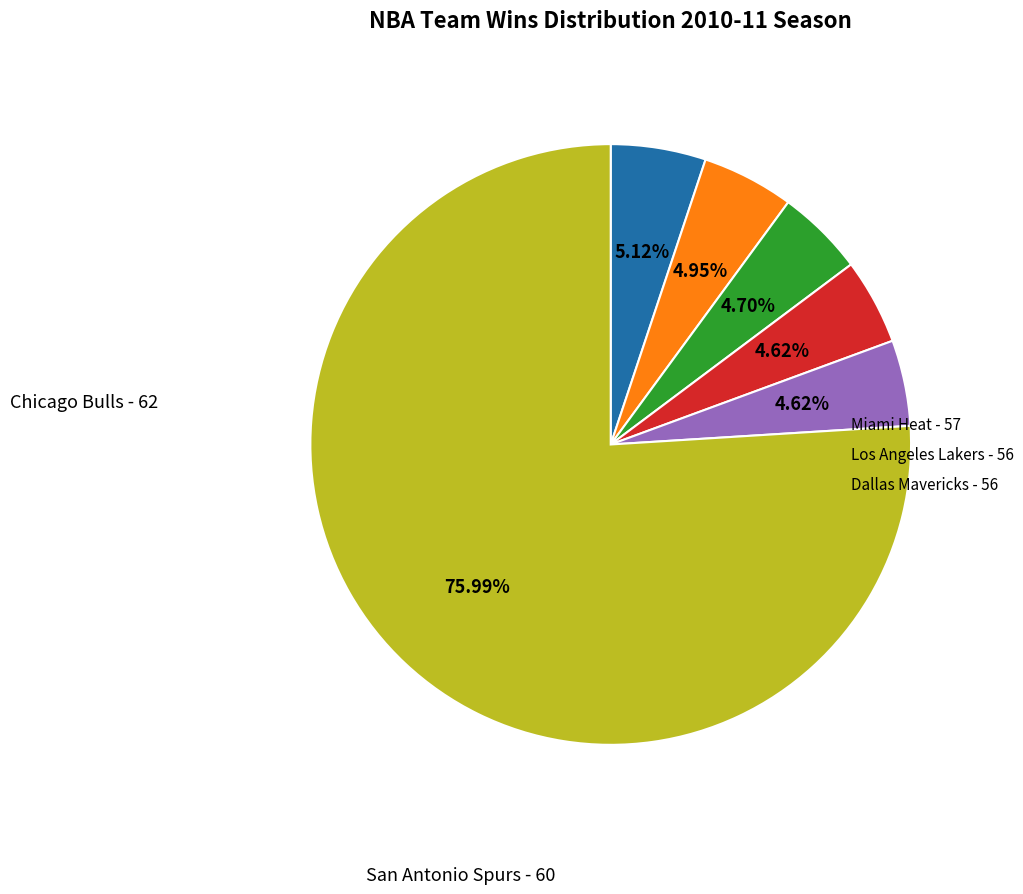

To the nearest percent, what is the difference between the largest and smallest slice percentages?

71%